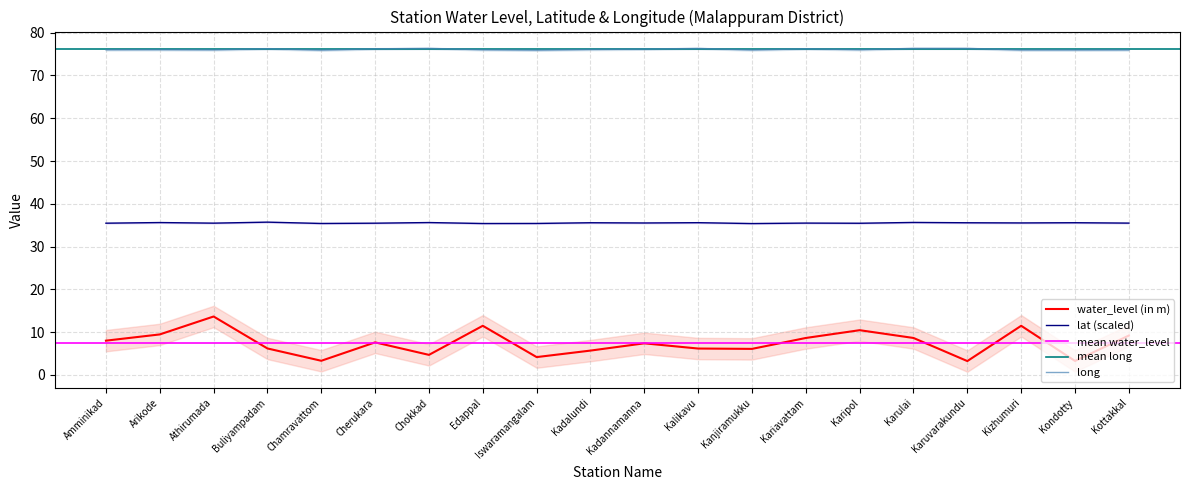

Between Kondotty and Kariavattam, which is larger?

Kariavattam